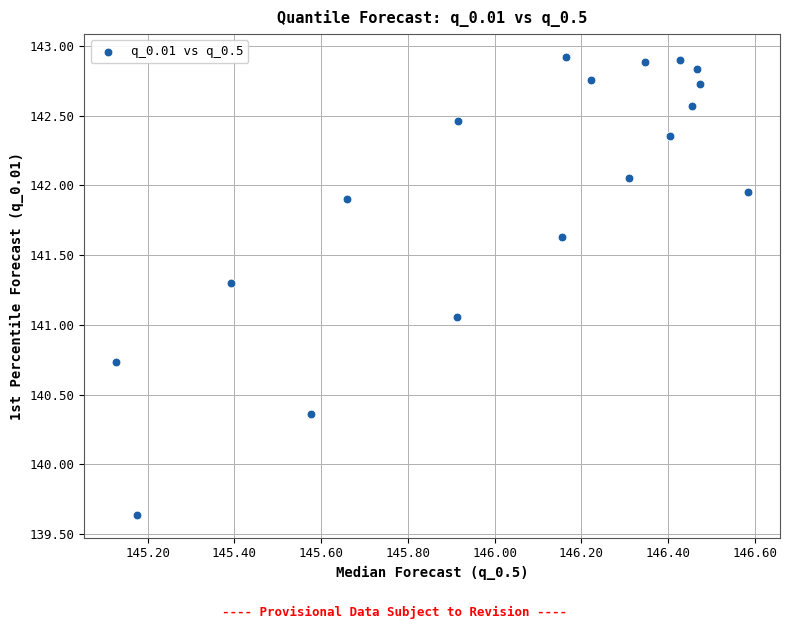

What is the range of Y values (max minus min)?

3.3